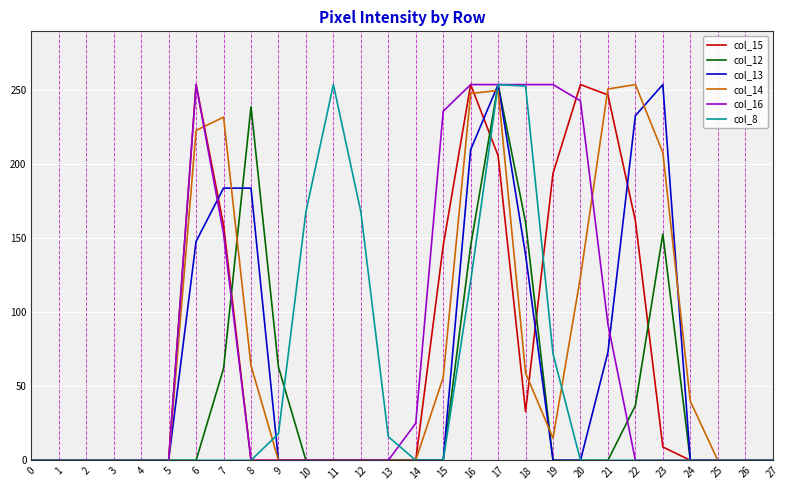

What is the maximum value shown in the chart?

254